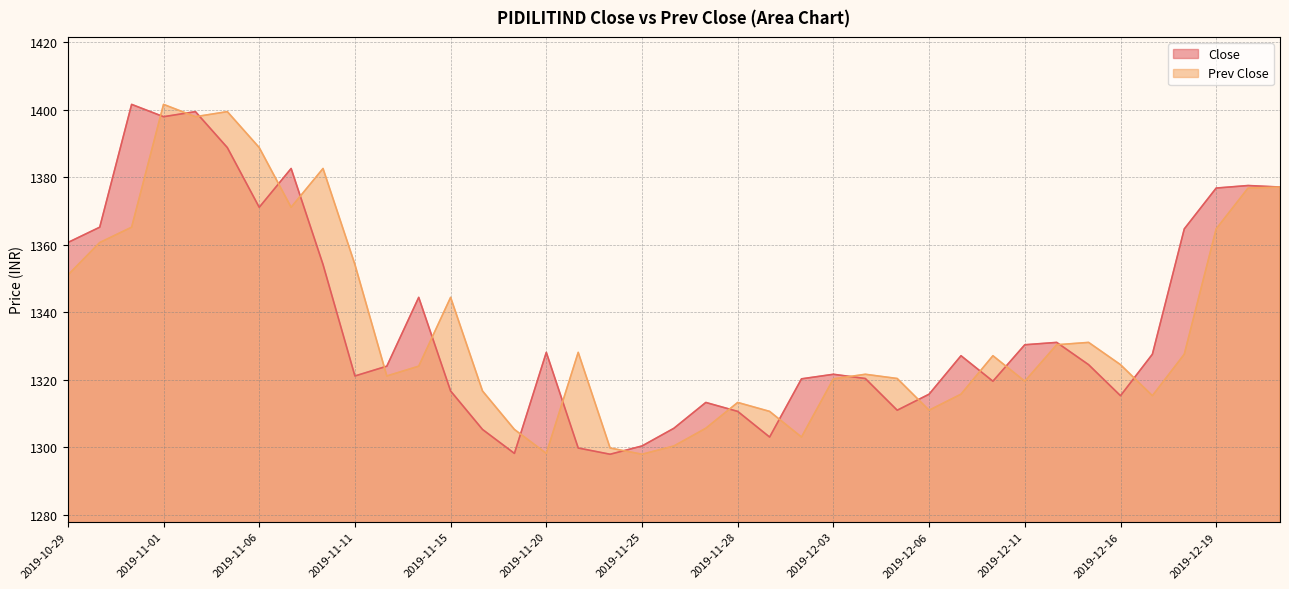

The value of Close at 2019-10-31 is 1401.6. True or false?

True